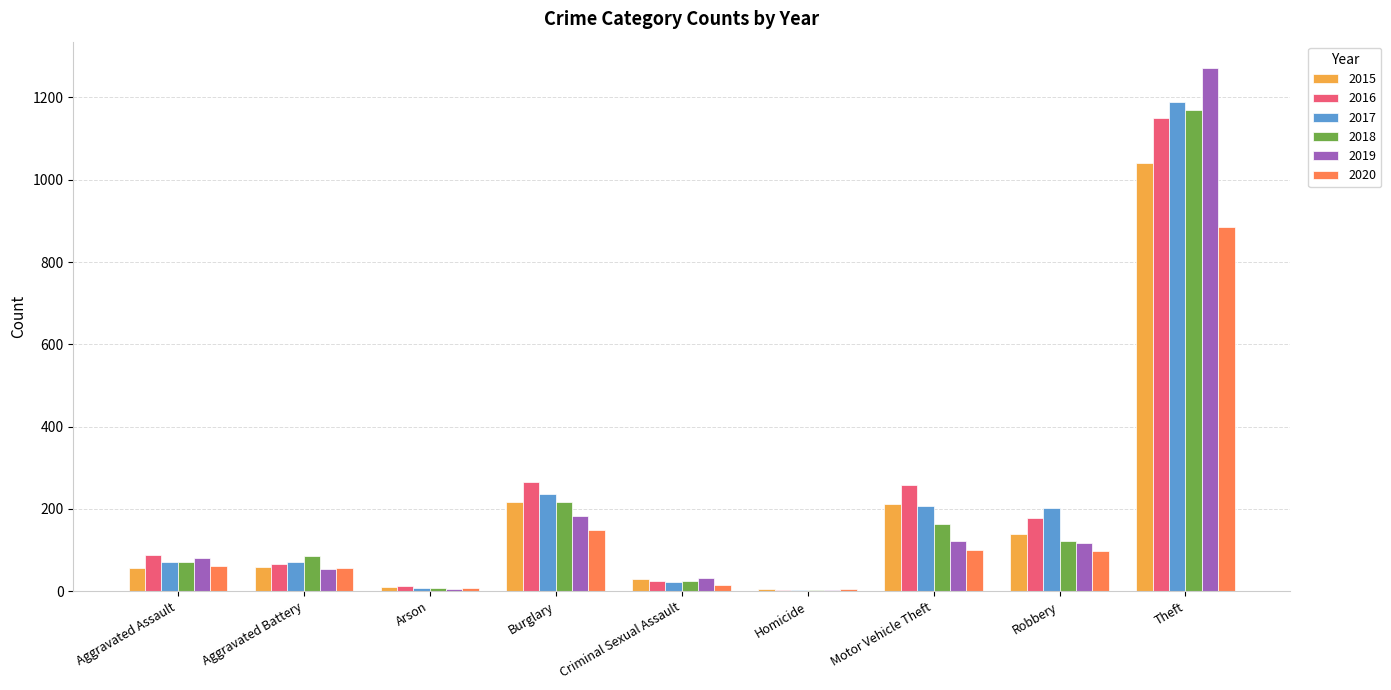

How many groups of bars are there?

9